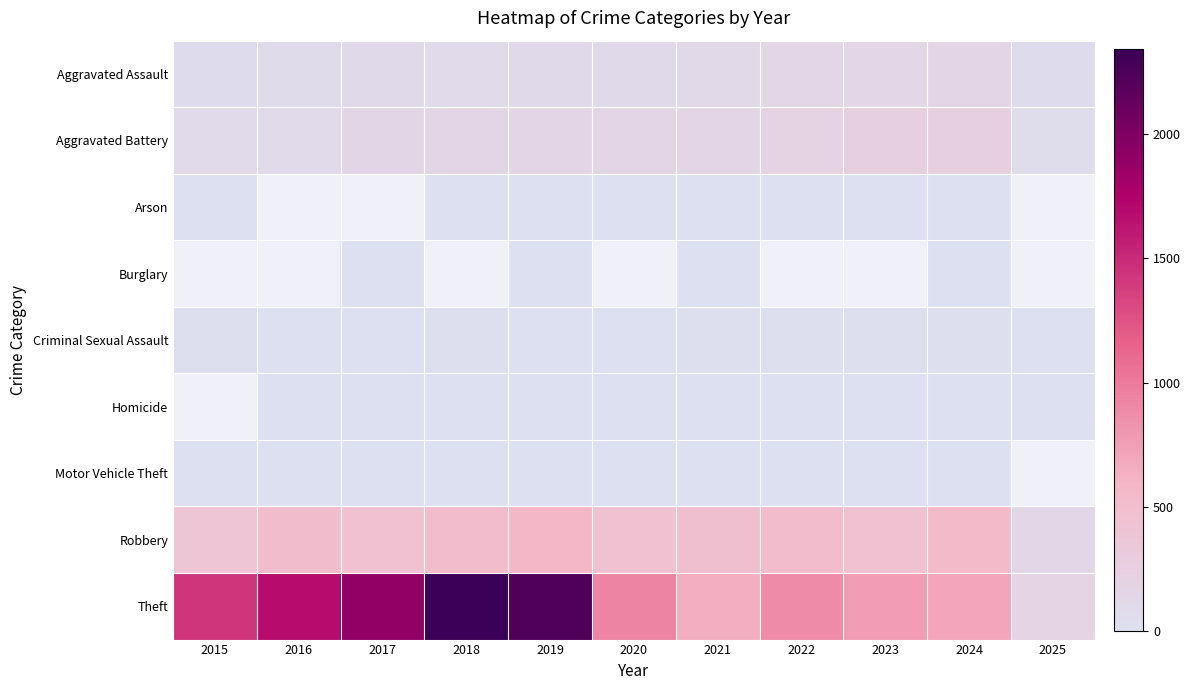

The Theft series shows 179.0 at 2025. True or false?

True